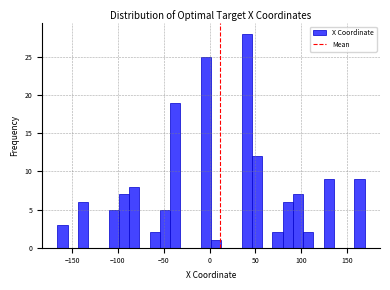

Around what value on the x-axis is the tallest bar? Give the approximate position of its centre, as read against the axis.

40